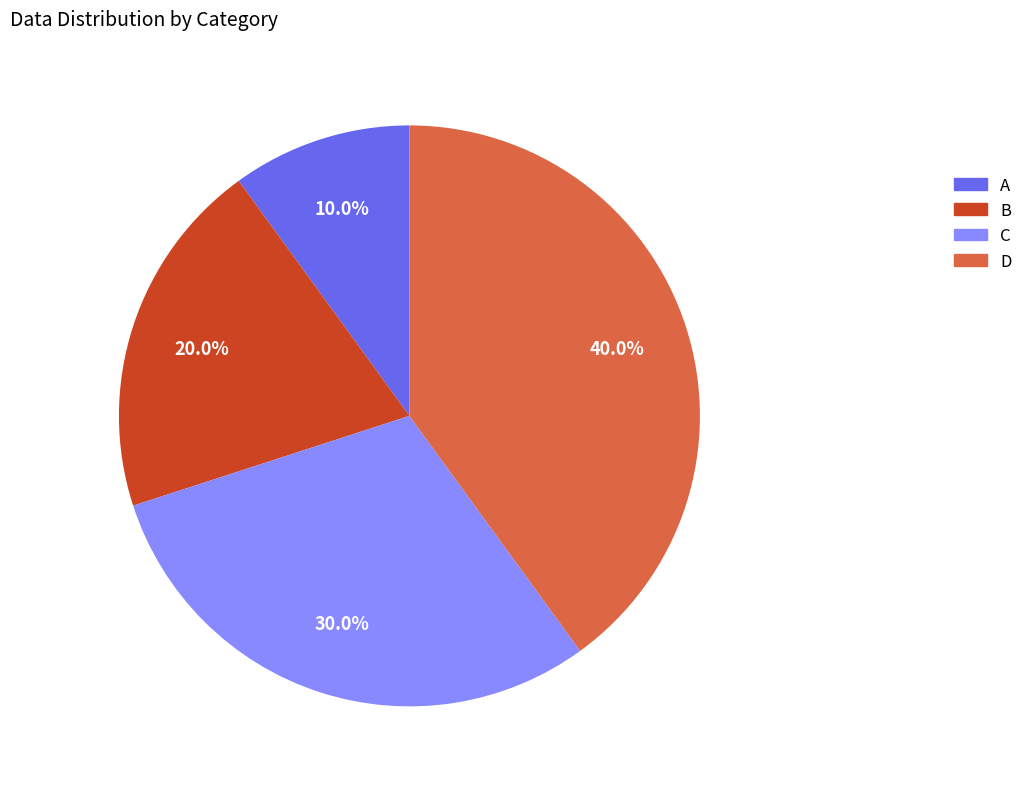

Does B account for over 50% of the chart?

No